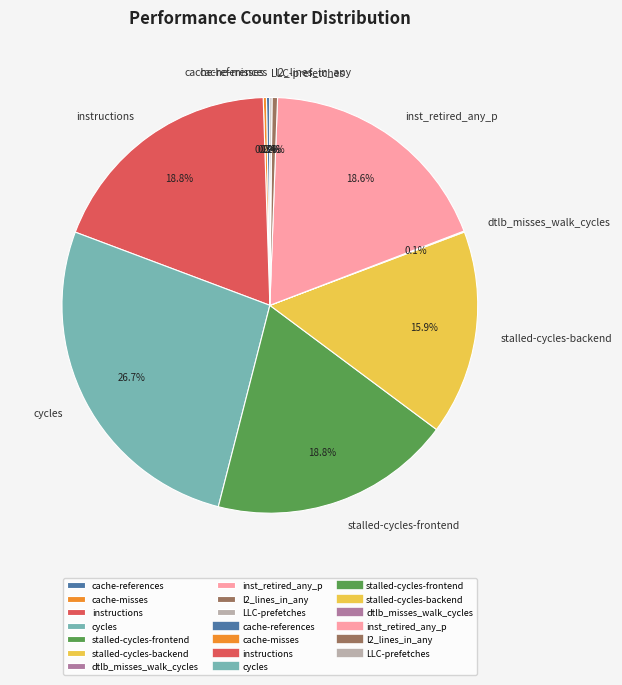

Does stalled-cycles-frontend represent more than half of the total?

No